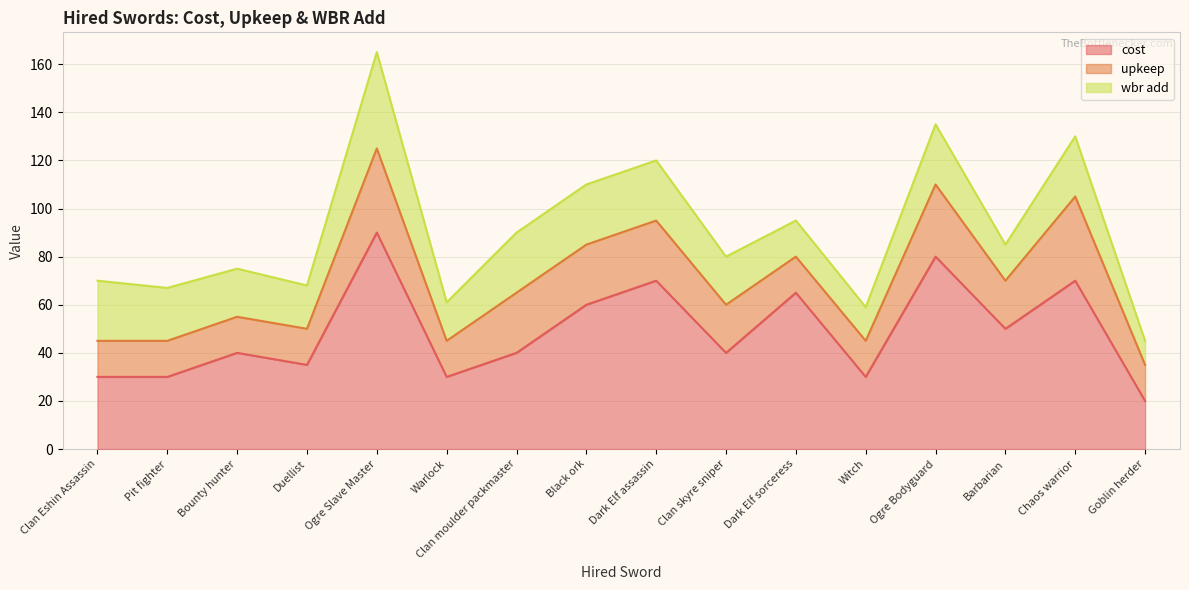

Which series changed the most between Ogre Slave Master and Witch?

cost